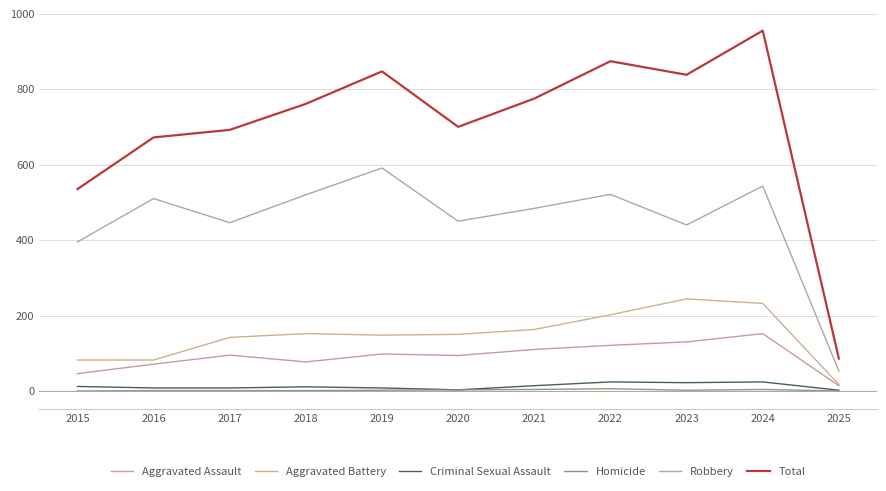

Where does the Aggravated Assault series first go above 95?

2019